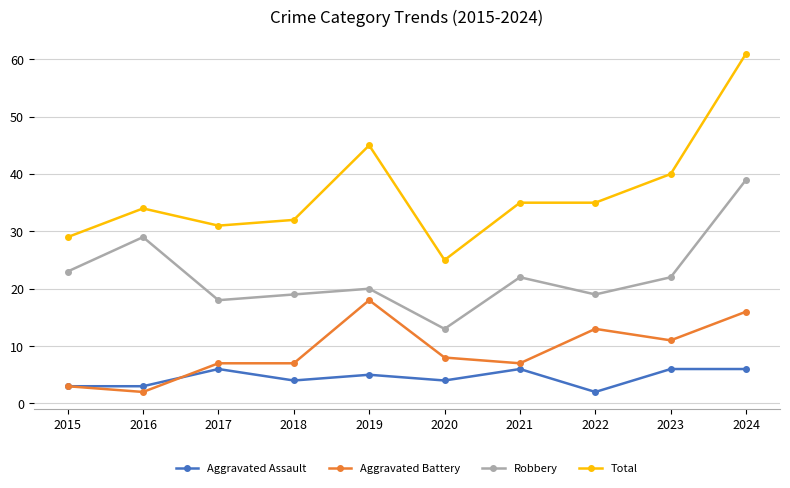

What is the sum of all Robbery values?

224